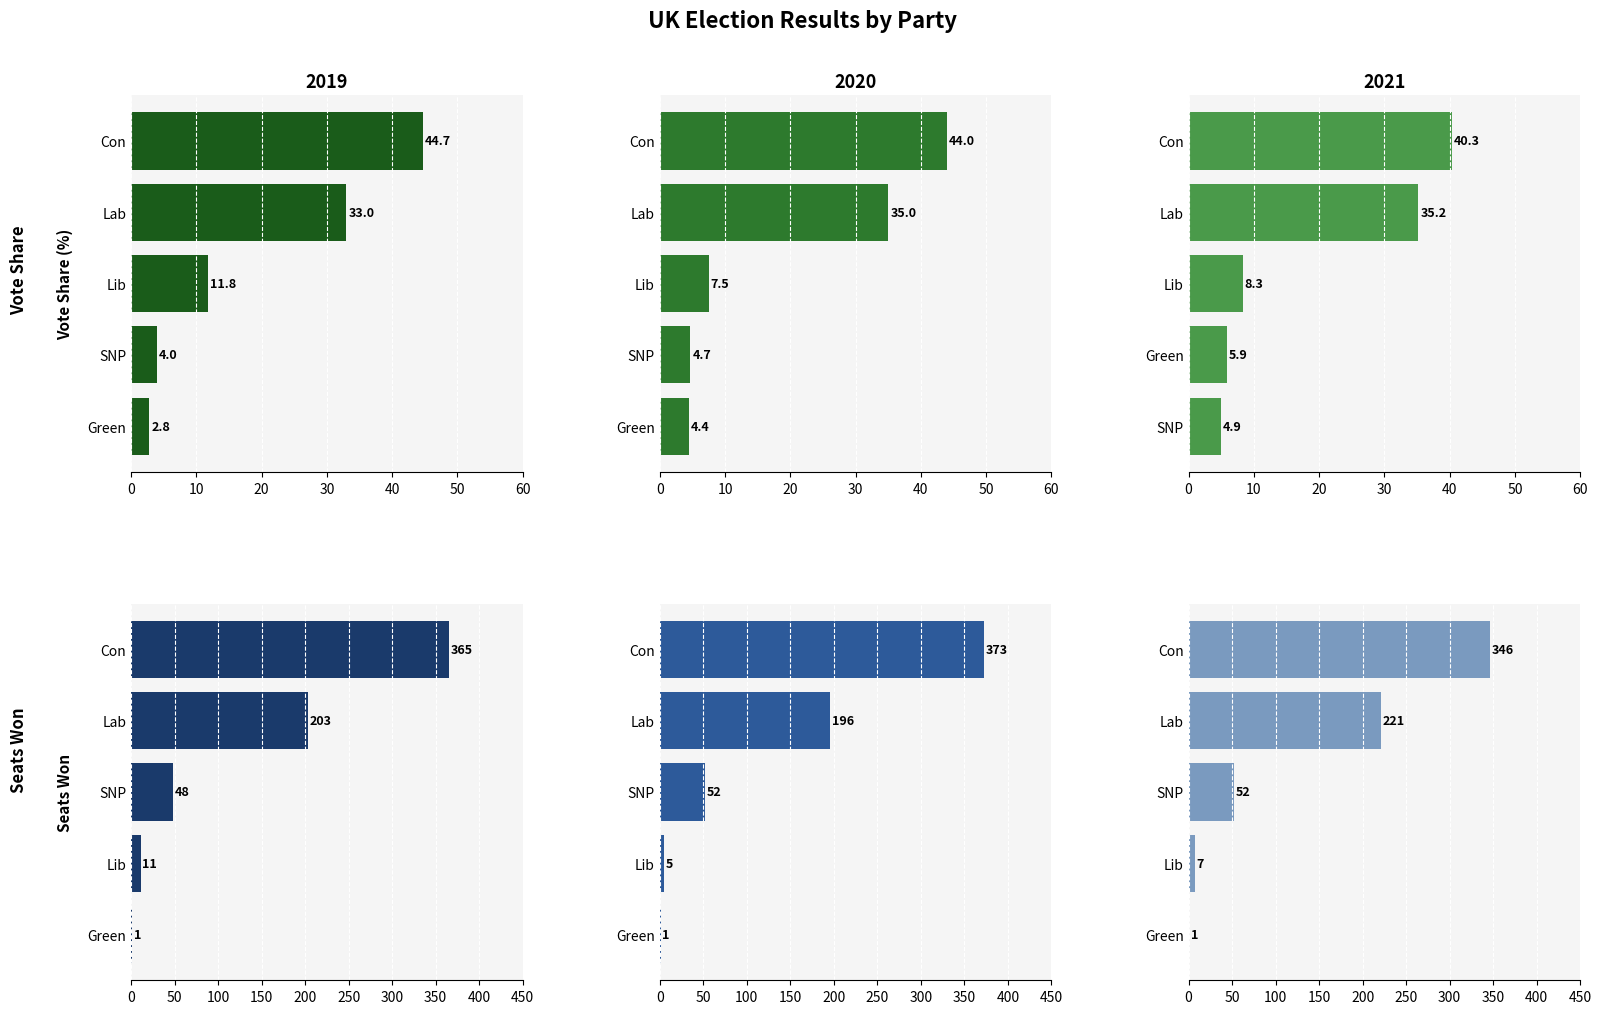

Which series changed the most between 0 and 30?

2021 Seats